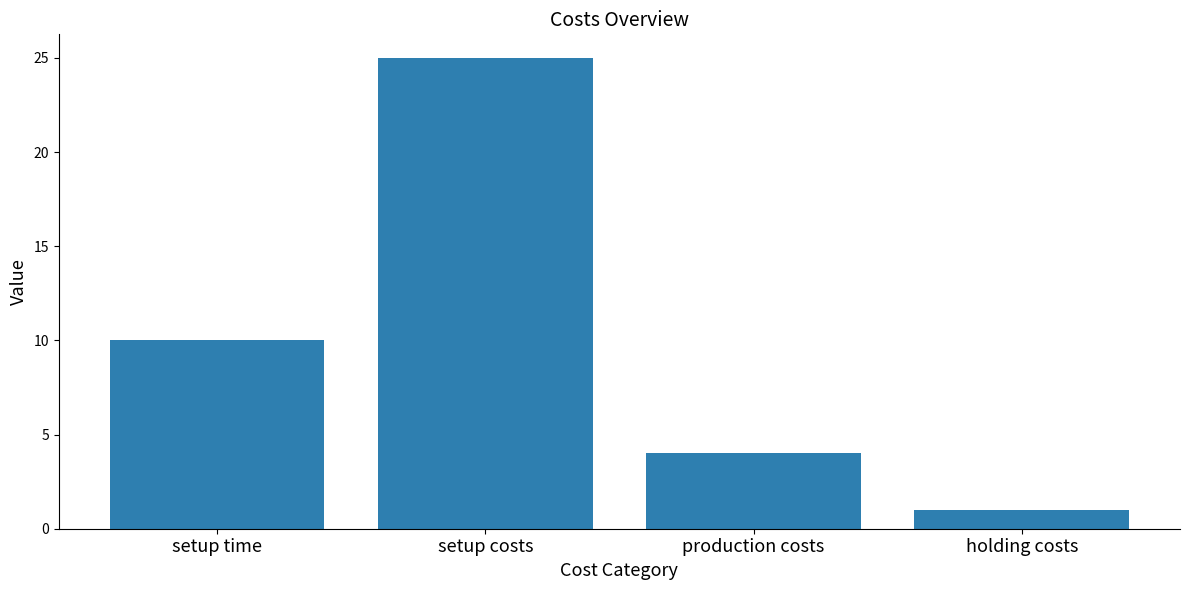

What position from the right is holding costs?

1